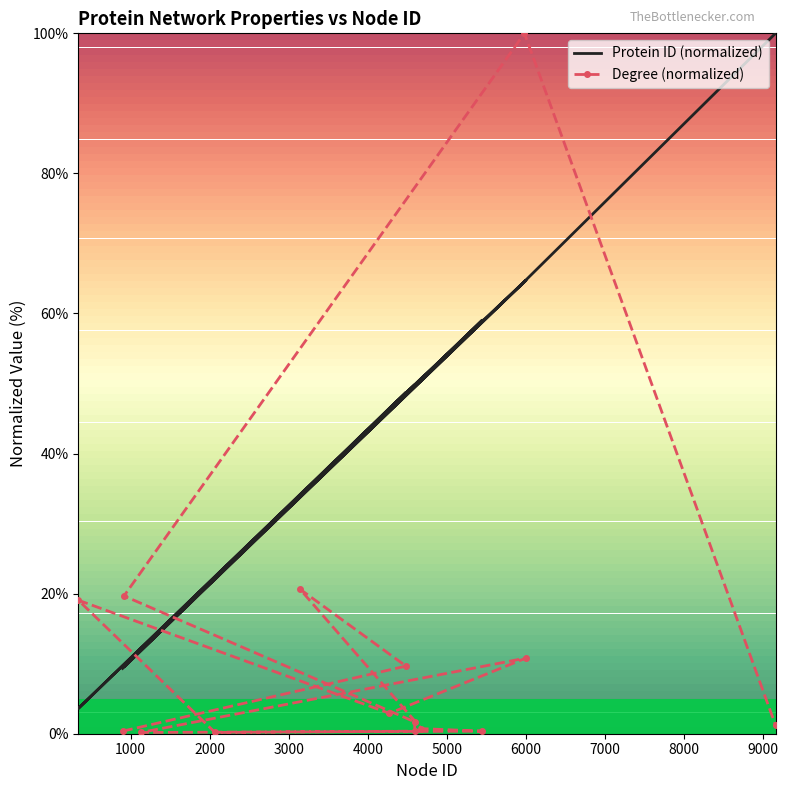

How many data points in Protein ID (normalized) are less than 48?

7